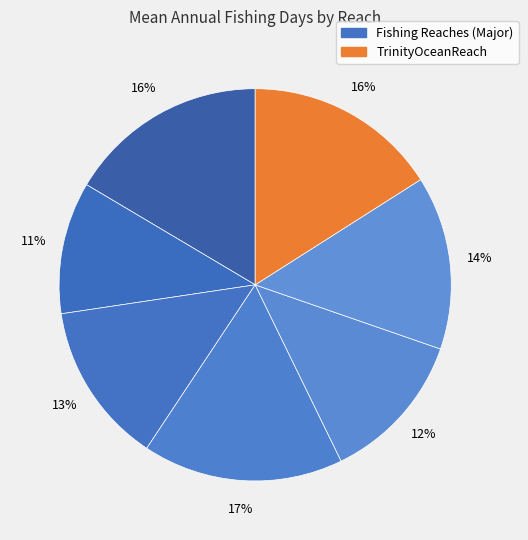

Count the number of slices in the pie.

7